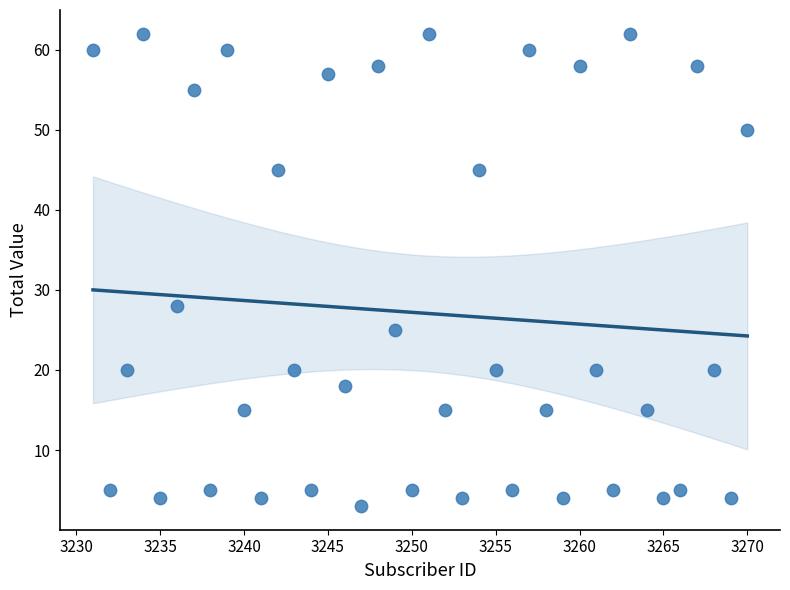

What is the range of Y values (max minus min)?

59